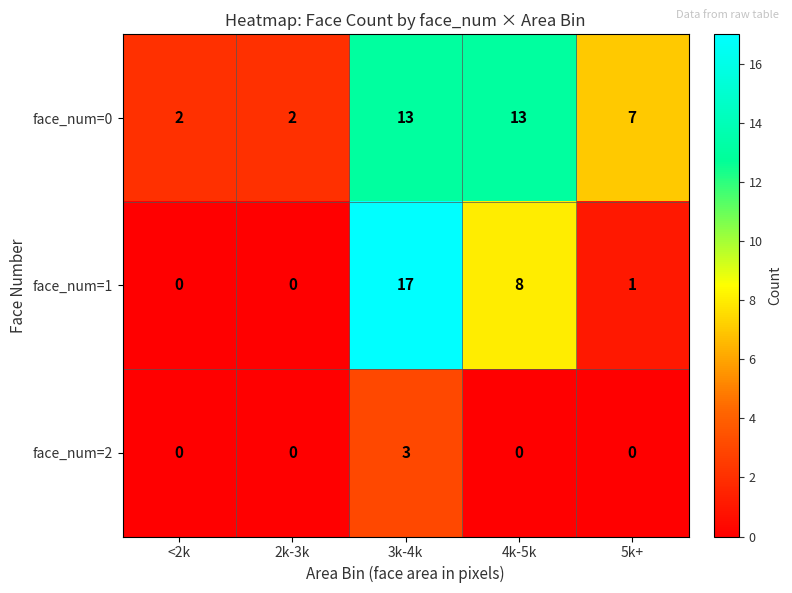

What is the total value across all series at 5k+?

8